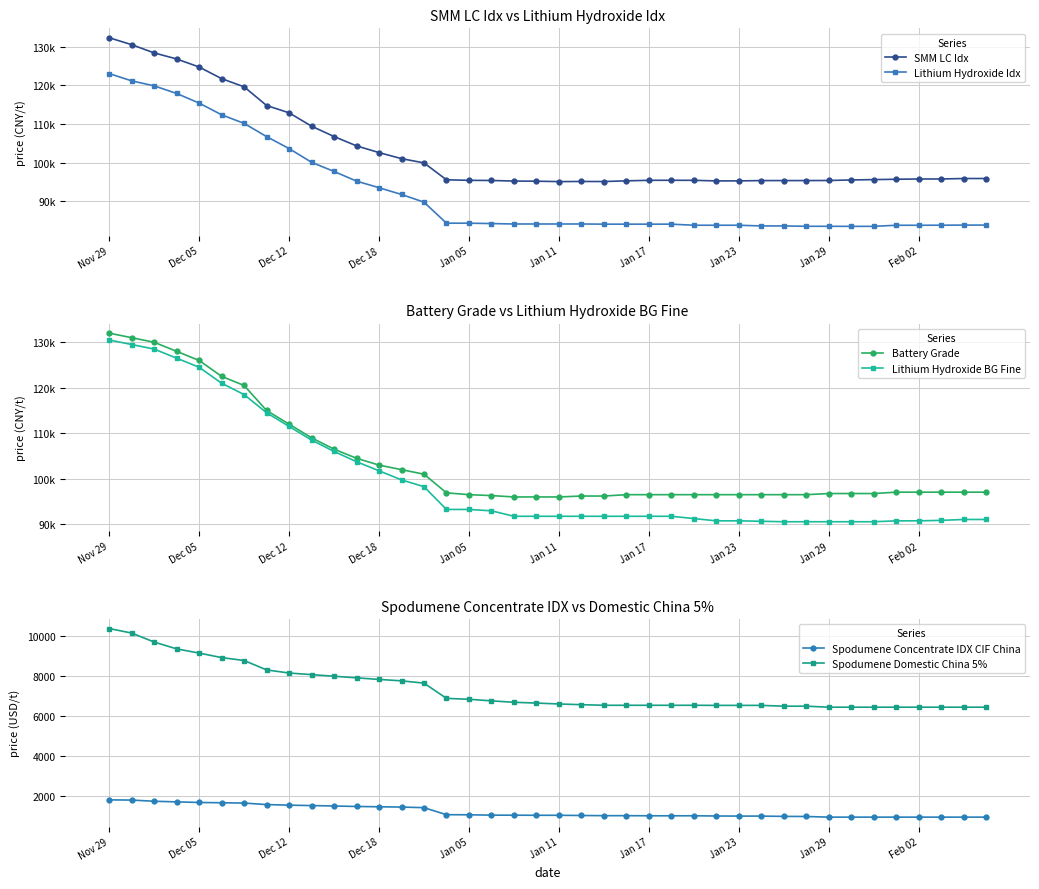

How many intersections are there between SMM LC Idx and Battery Grade?

3